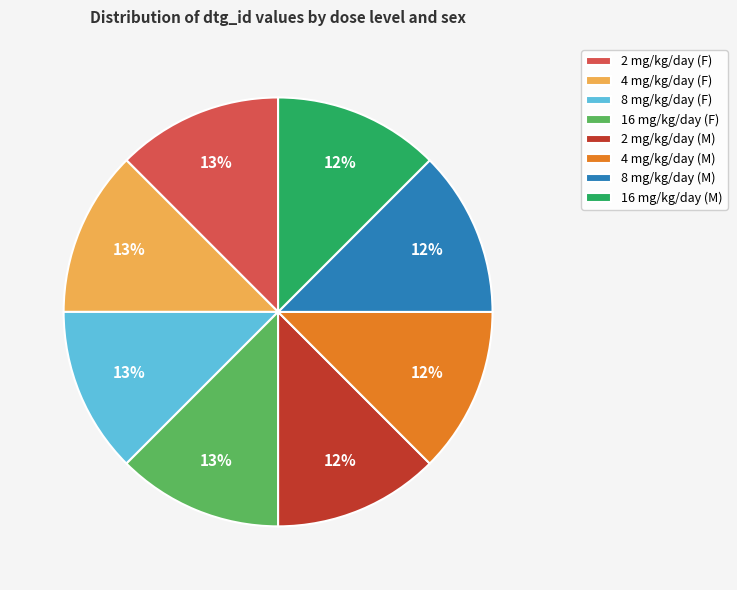

To the nearest percent, what is the average slice percentage?

12%